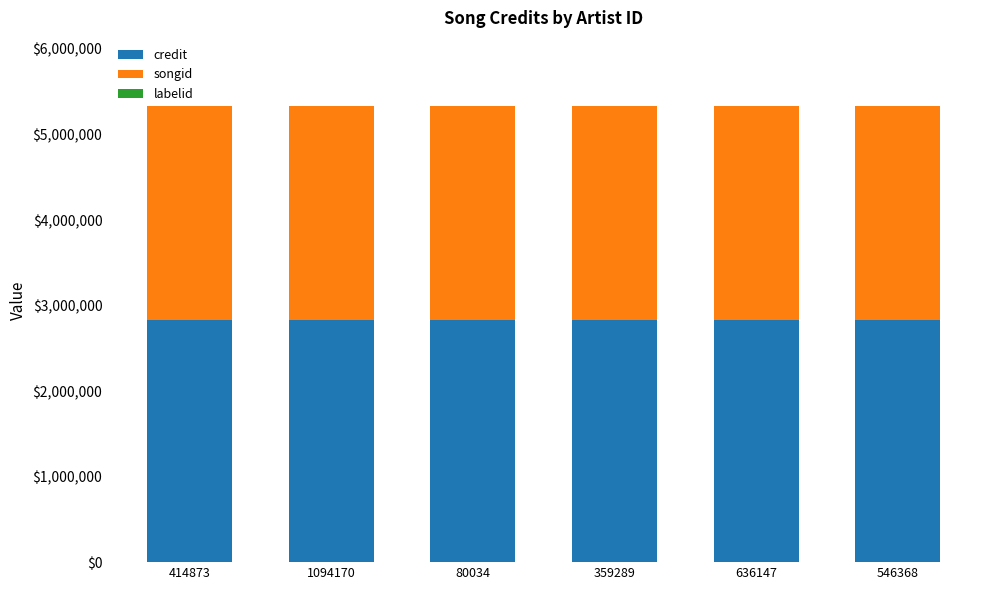

The value of credit at 636147 is 2827718. True or false?

True